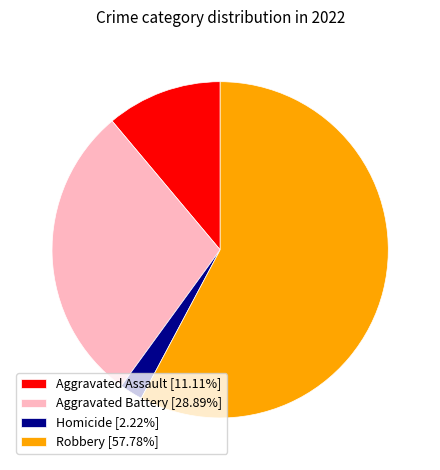

Count the number of slices in the pie.

4